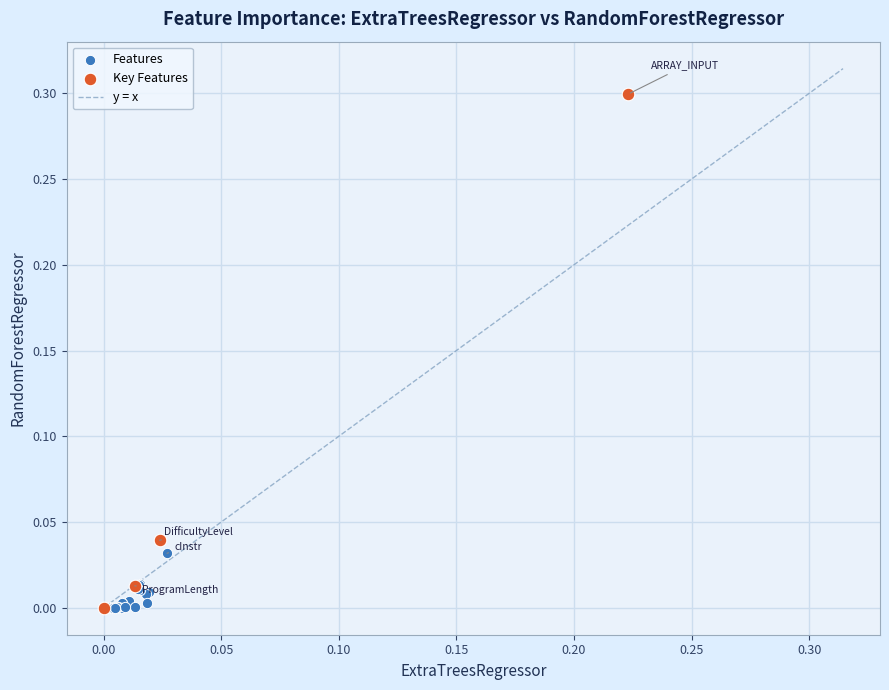

Which series contains the highest Y value?

Key Features